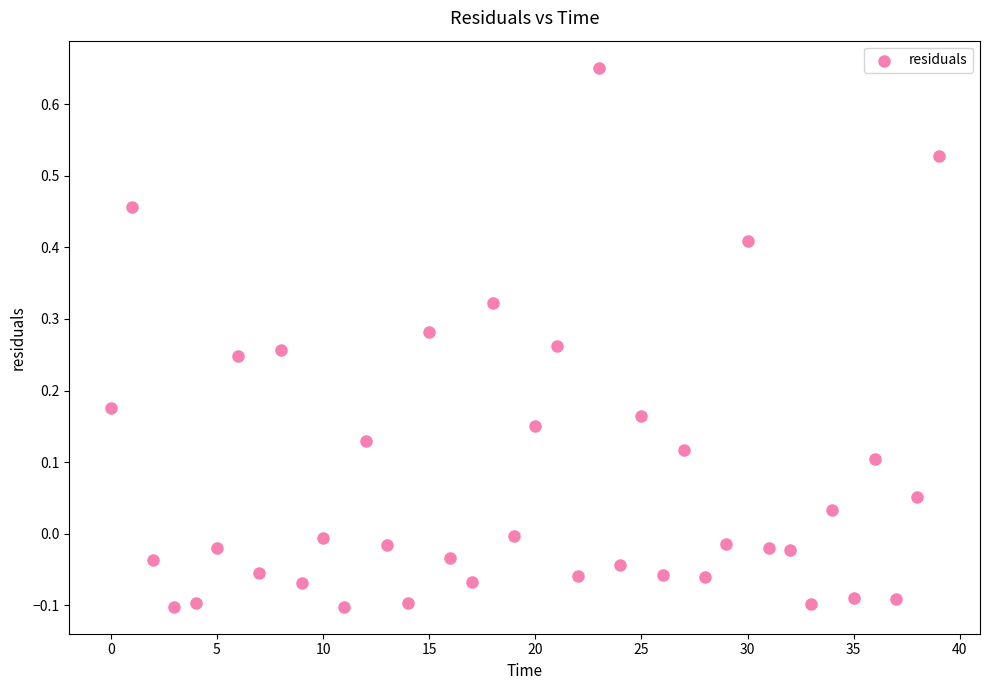

What is the range of Y values (max minus min)?

0.8